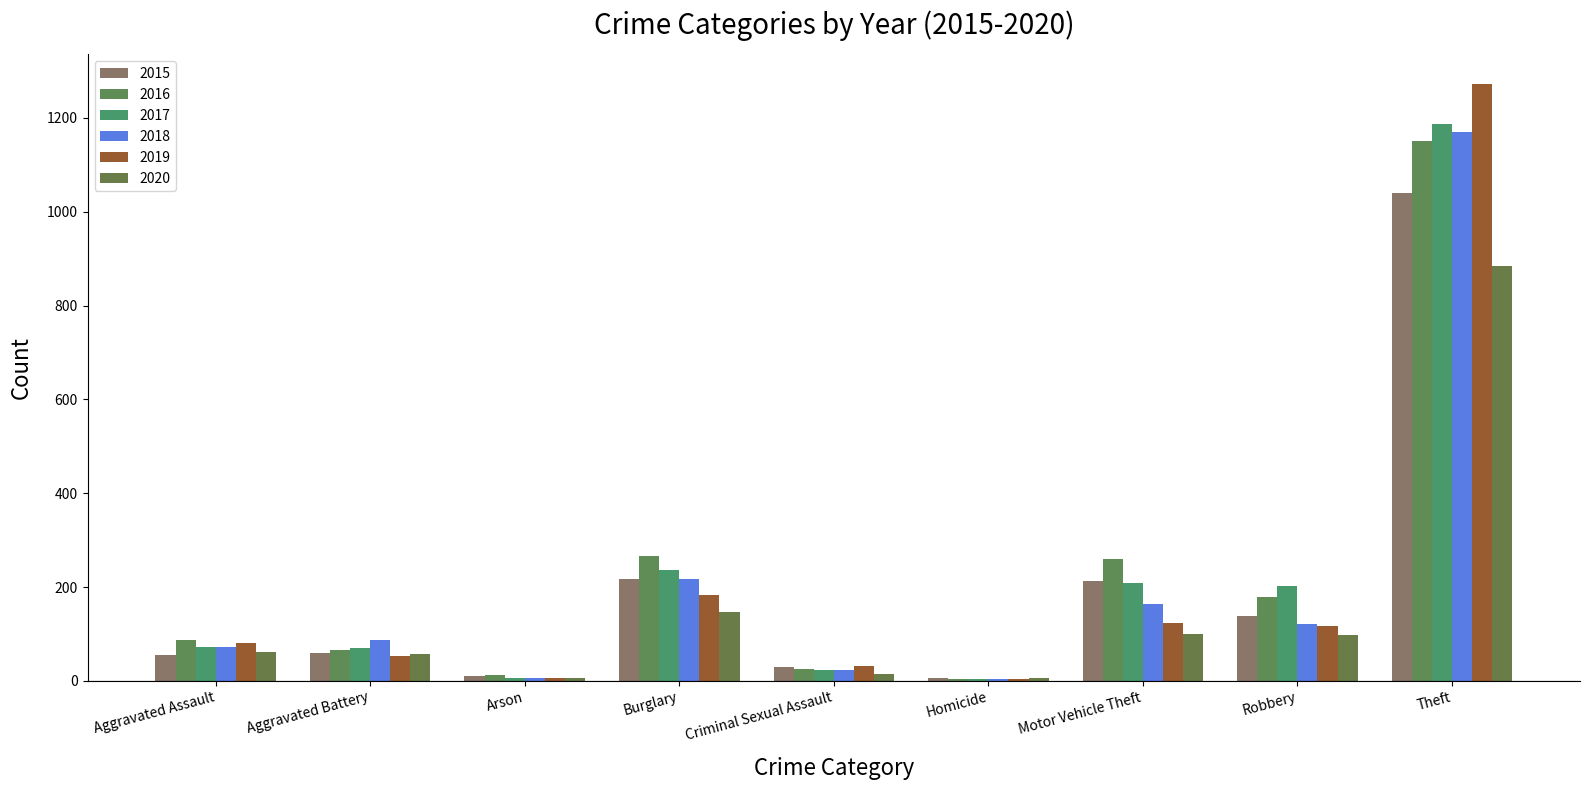

What is the difference between the 2018 values at Aggravated Battery and Aggravated Assault?

14